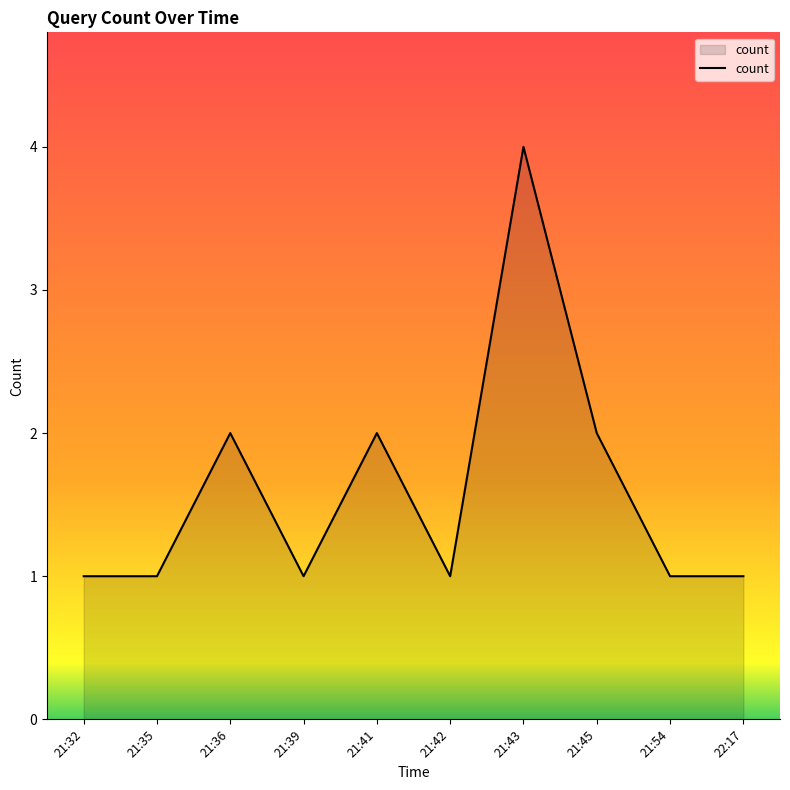

What position from the right is 21:43?

4